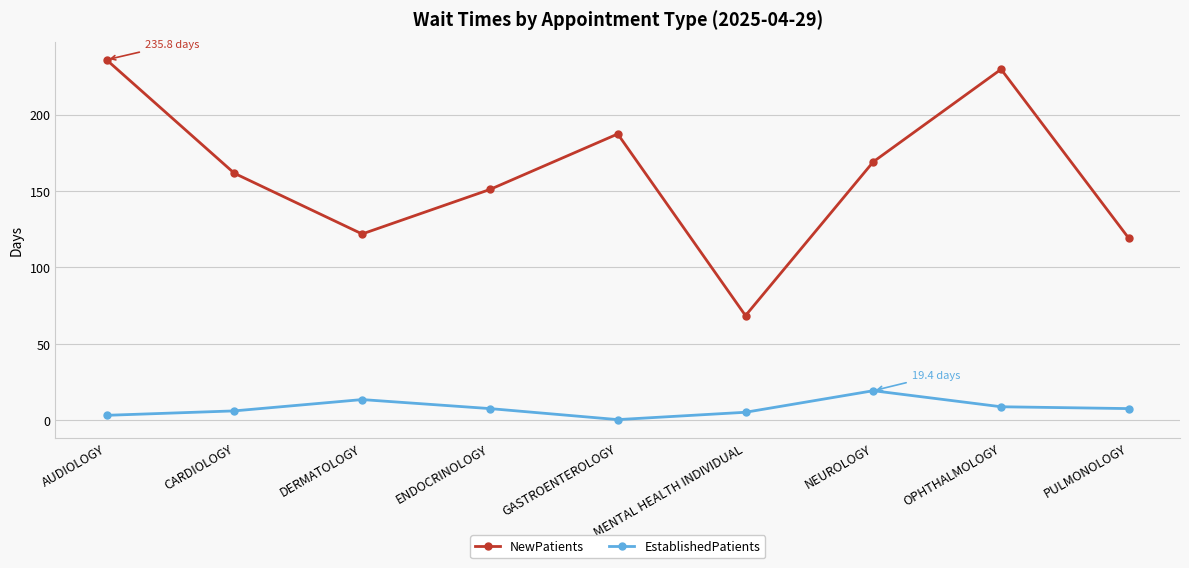

Between NEUROLOGY and PULMONOLOGY, which series saw the biggest shift?

NewPatients